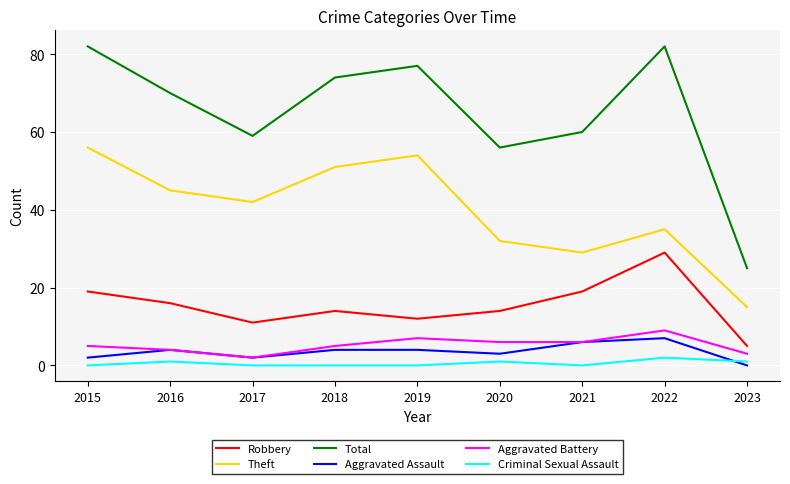

True or false: Robbery has a value of 25 at 2020.

False